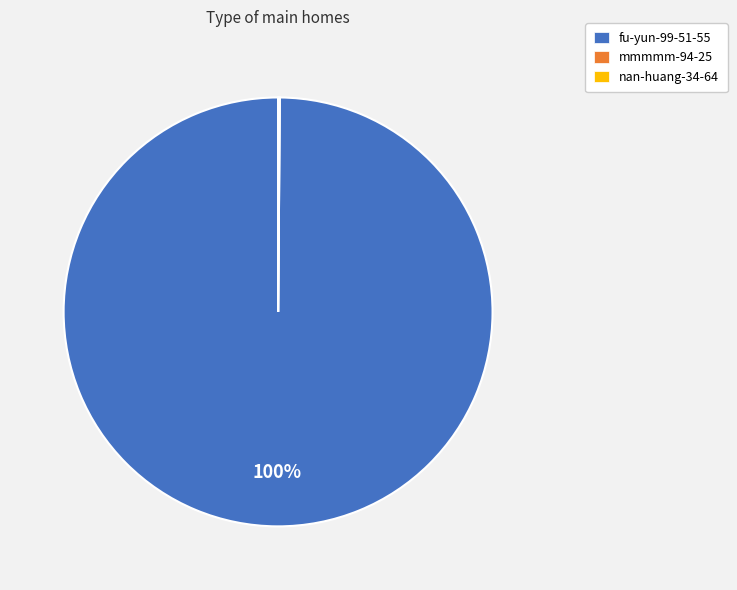

To the nearest percent, what is the difference between the largest and smallest slice percentages?

100%